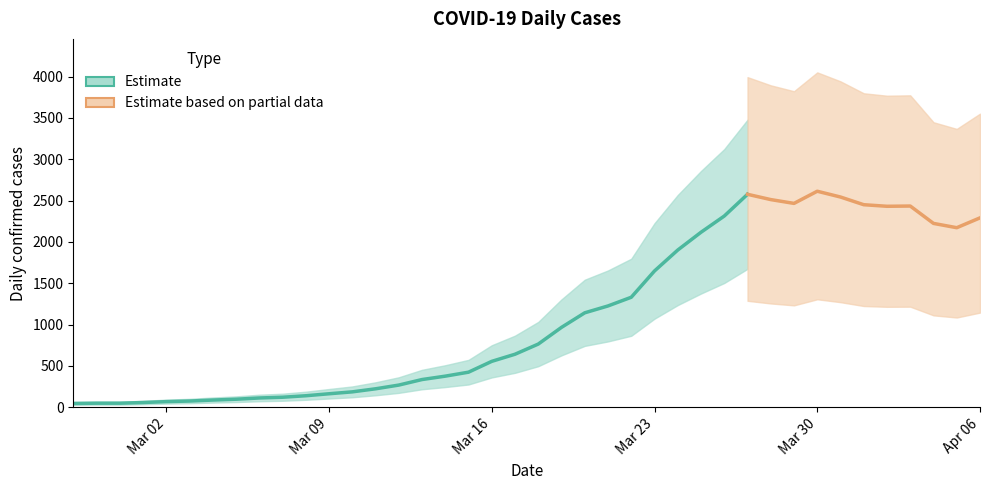

What is the sum of all values?

44216